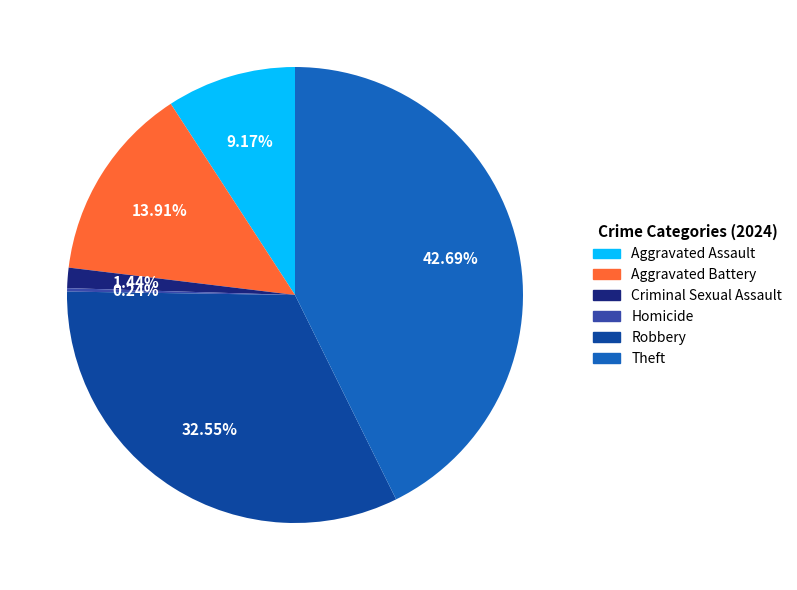

Is it true that Criminal Sexual Assault is 1% of the pie?

True